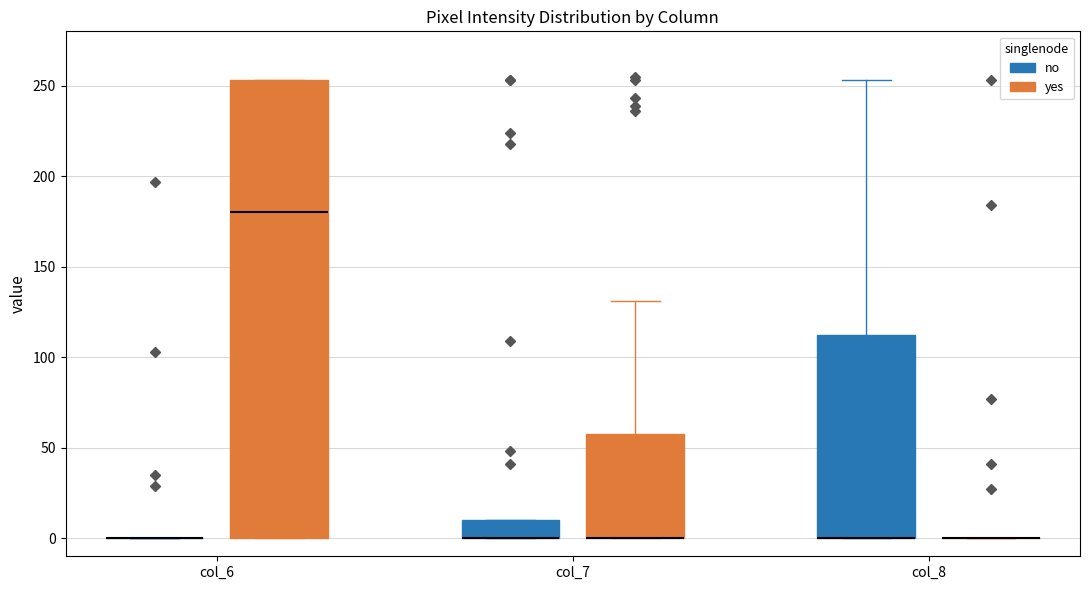

Reading left to right, read every box against the y-axis: the position of its median line, the range the box covers, and the ends of its whiskers. The values are not printed on the chart, so give them approximately, as read against the axis.

col_6 (no): box collapsed to a line at 0, whiskers 0 to 0
col_6 (yes): median 180, box 0 to 255, whiskers 0 to 255
col_7 (no): median 0 (drawn on the box's lower edge), box 0 to 10, whiskers 0 to 10
col_7 (yes): median 0 (drawn on the box's lower edge), box 0 to 60, whiskers 0 to 130
col_8 (no): median 0 (drawn on the box's lower edge), box 0 to 110, whiskers 0 to 255
col_8 (yes): box collapsed to a line at 0, whiskers 0 to 0